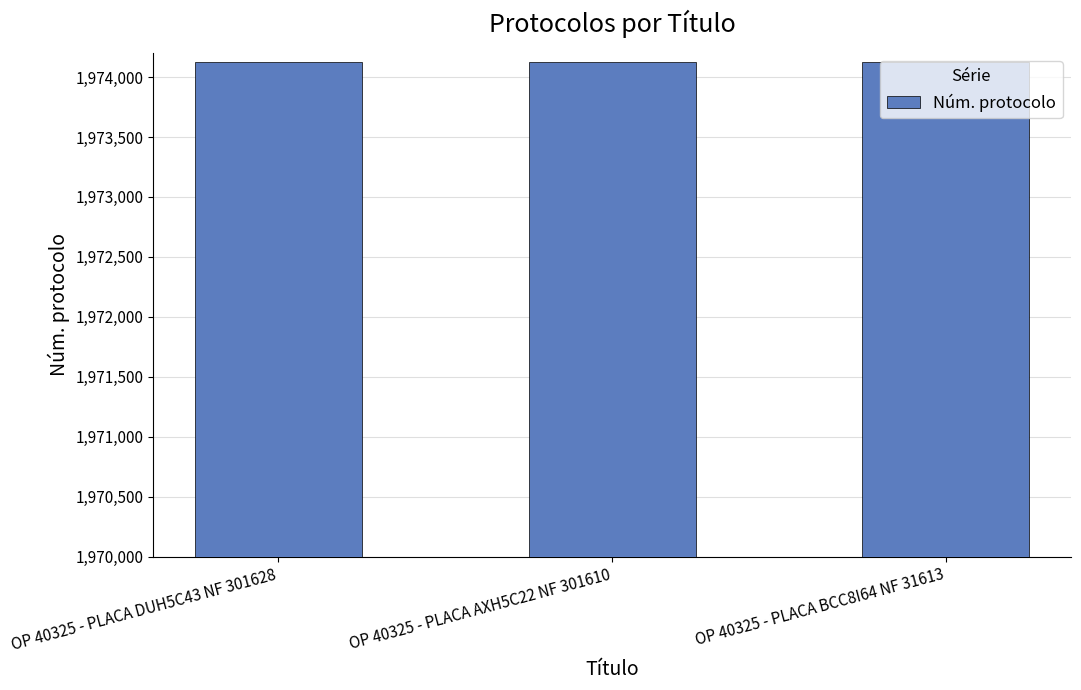

What is the label of the 1st bar from the left?

OP 40325 - PLACA DUH5C43 NF 301628